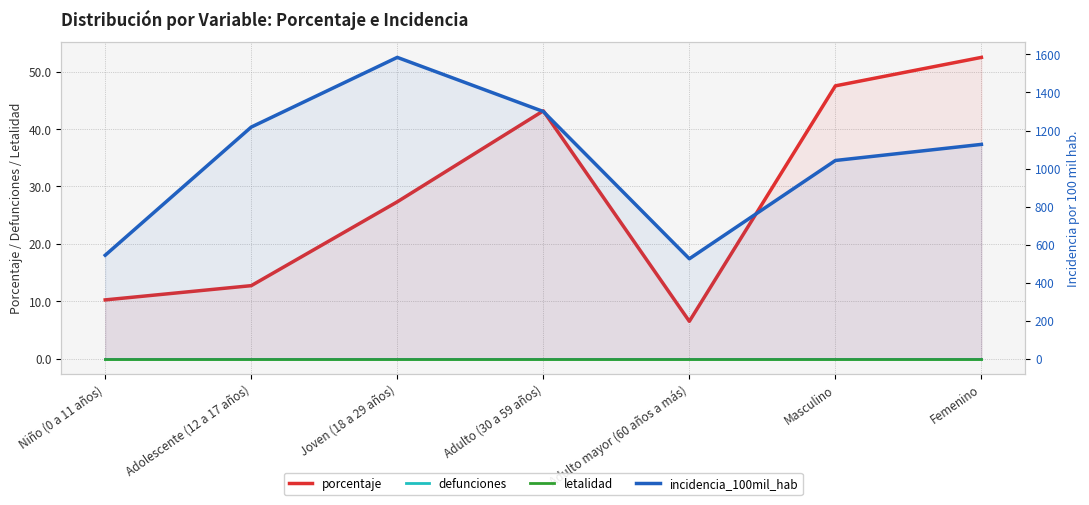

Does the chart have visible grid lines?

Yes